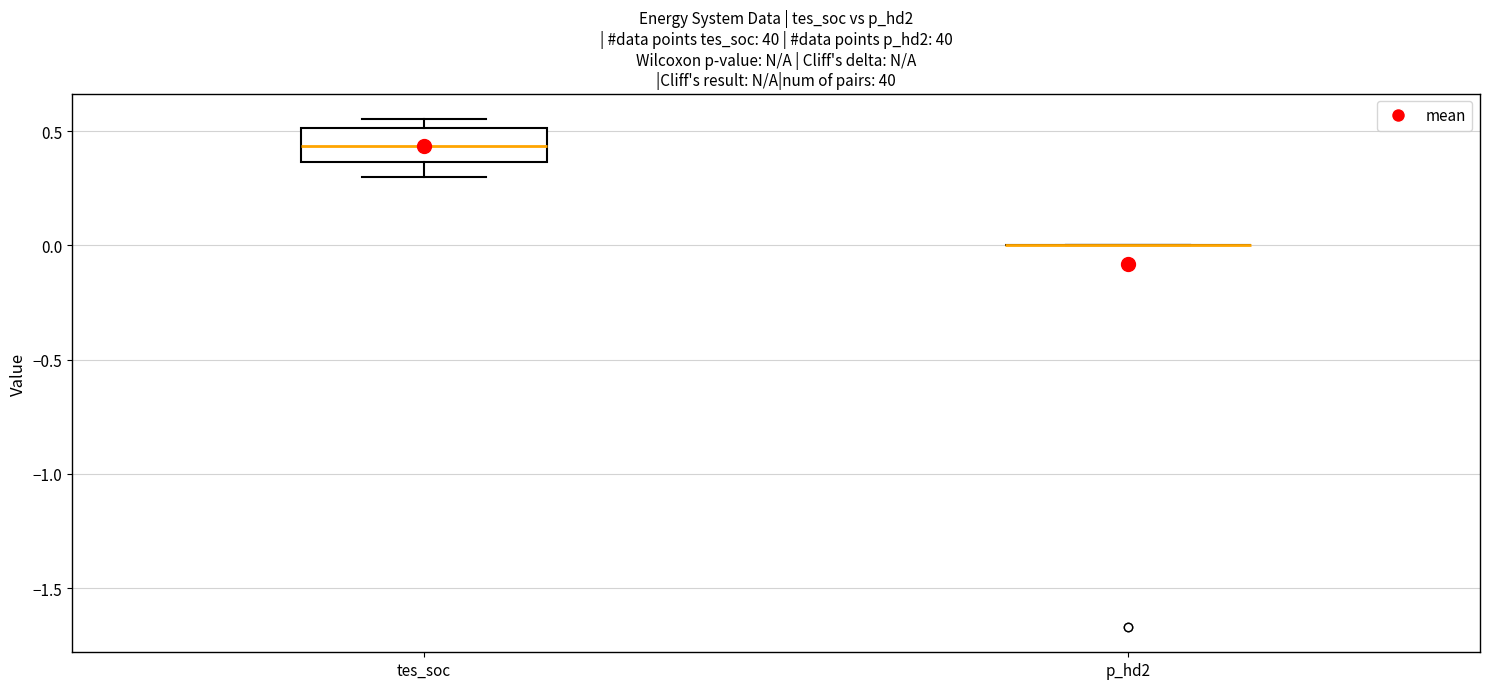

Comparing the boxes themselves (not the whiskers), which one is the tallest?

tes_soc